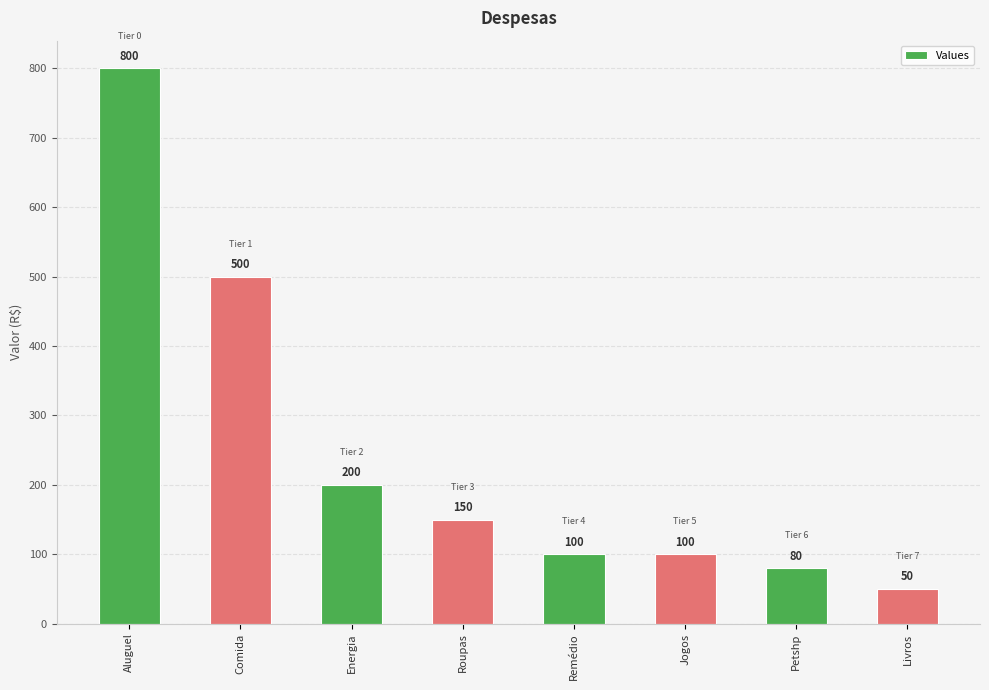

What is the label of the 4th bar from the left?

Roupas